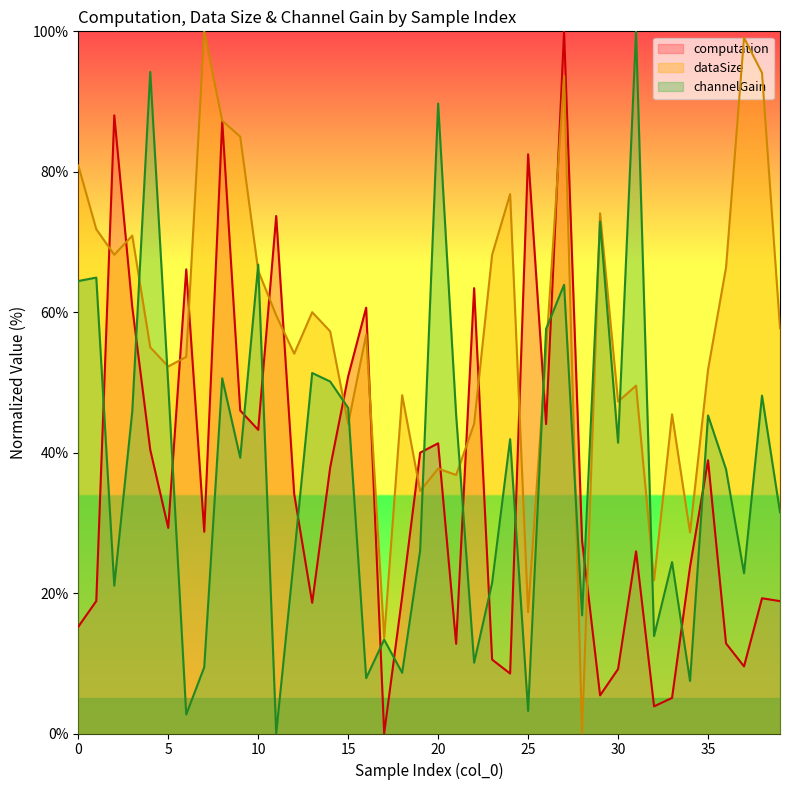

At which label is computation closest to 50?

15